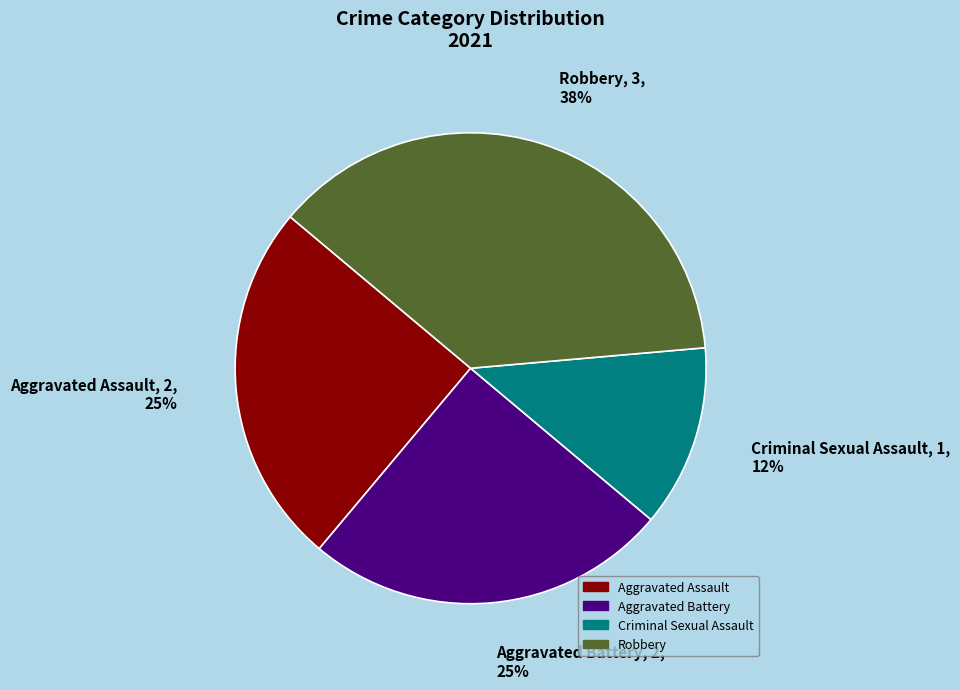

Combined, do Aggravated Battery and Criminal Sexual Assault account for over 50%?

No